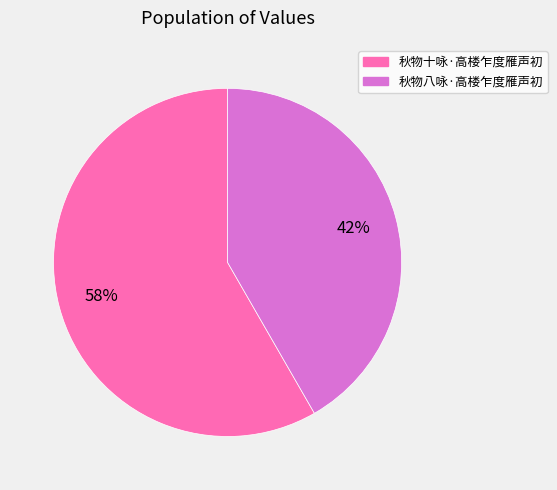

Count the number of slices in the pie.

2